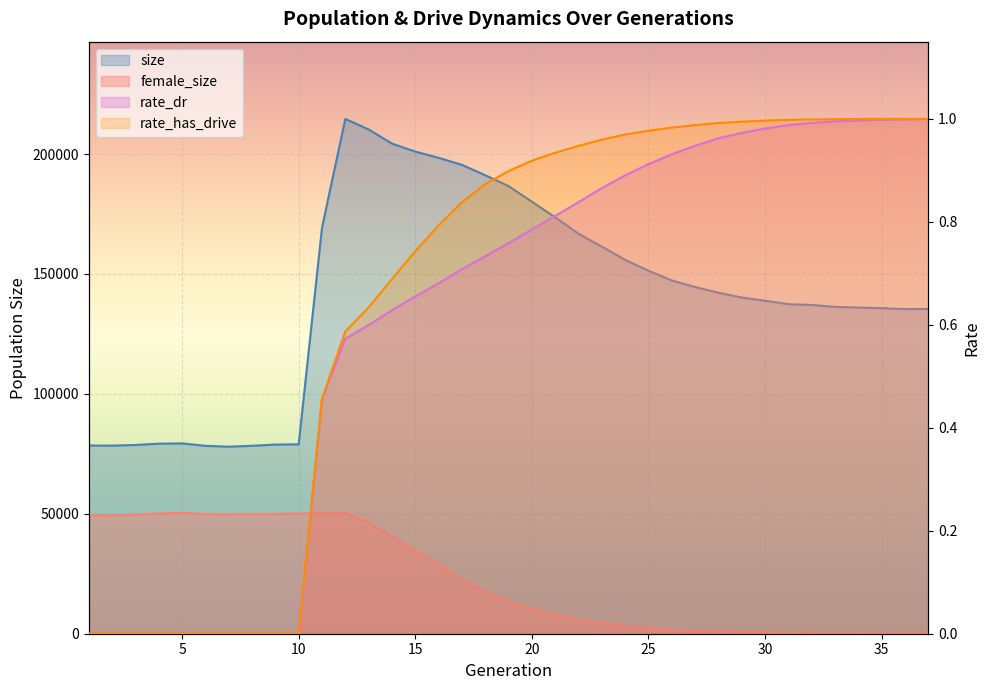

What is the difference between the rate_has_drive values at 37 and 5?

1.0